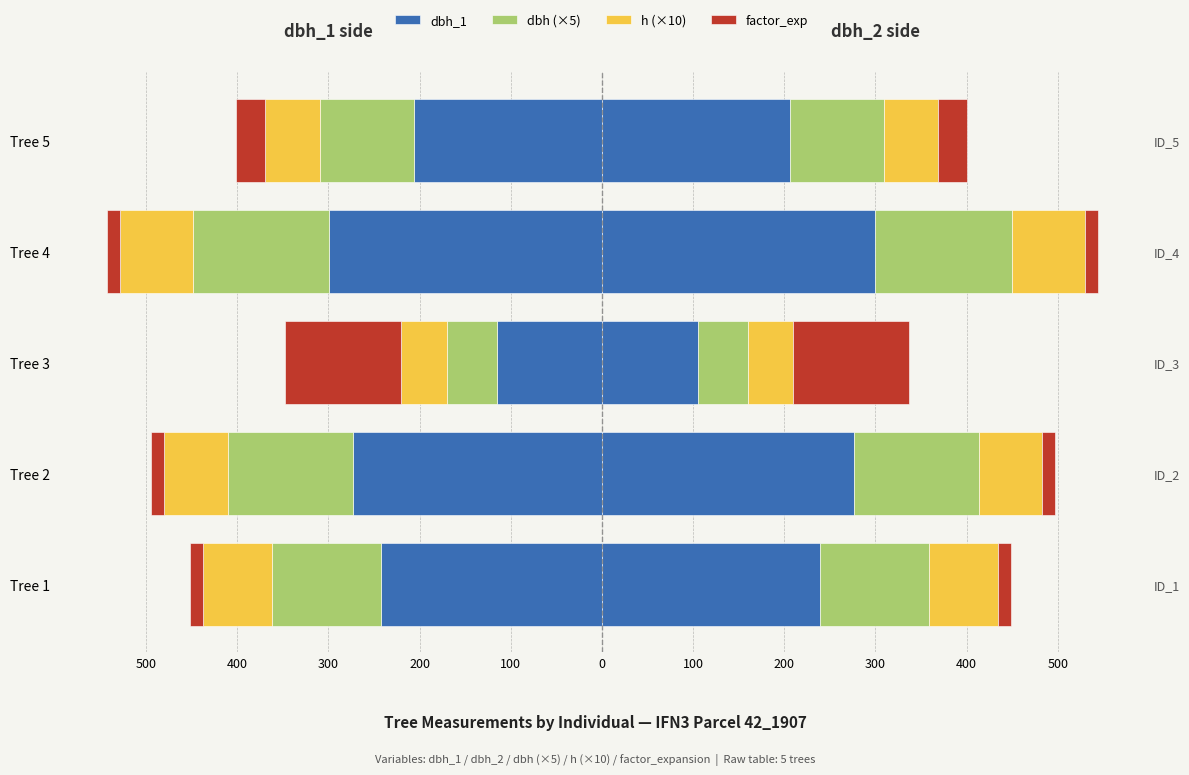

How many groups of bars are there?

5